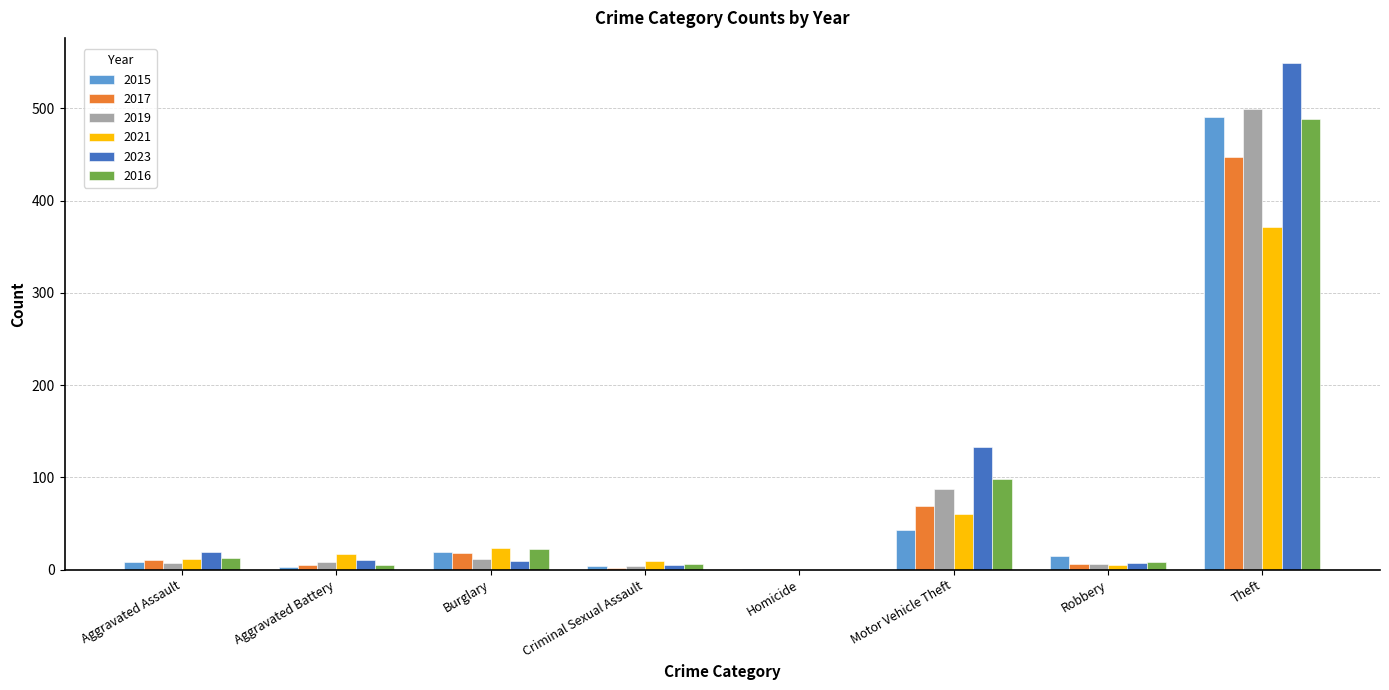

What is the highest value of the 2021 series?

371